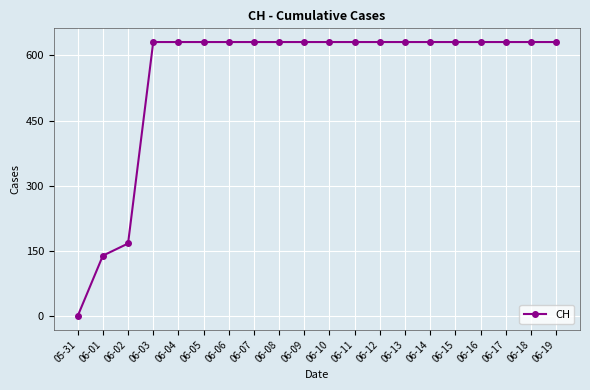

What is the label of the 14th point from the left?

06-13